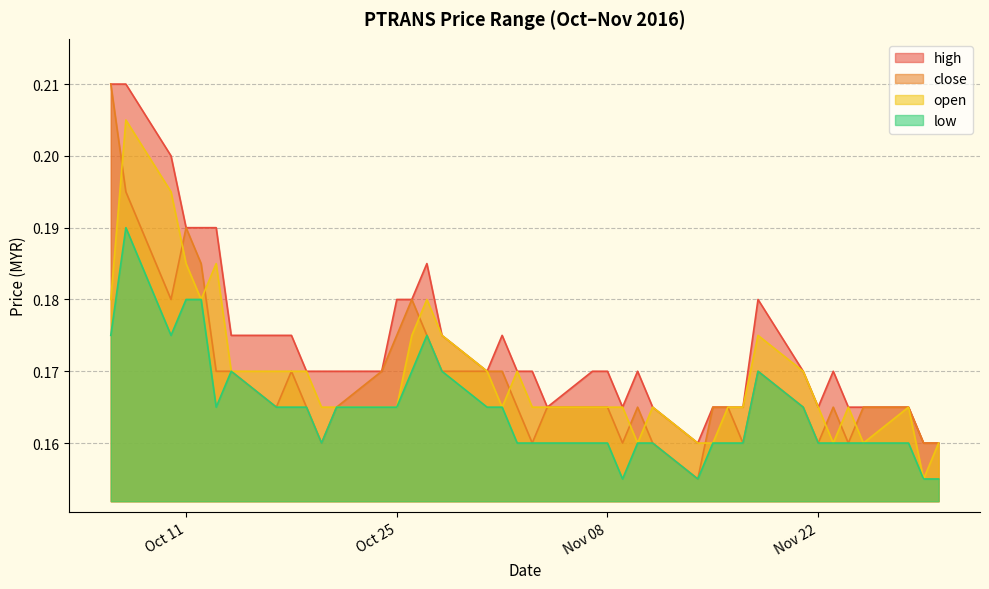

Which series has the largest total across all categories?

high